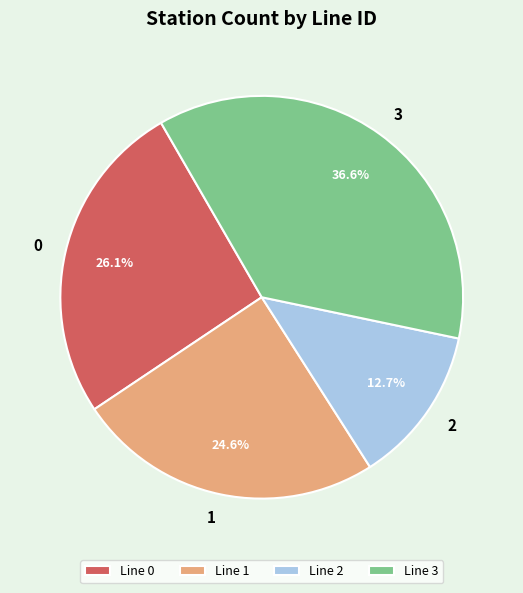

Which slice is the largest?

Line 3